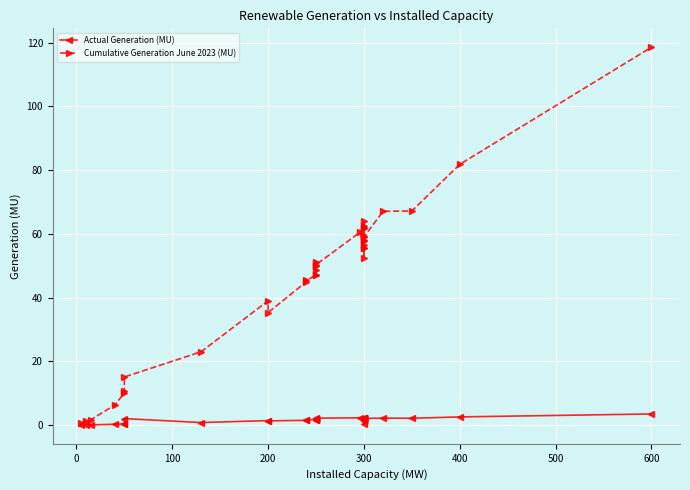

Is the value of Actual Generation (MU) at 18 greater than the value of Cumulative Generation June 2023 (MU) at 28?

No